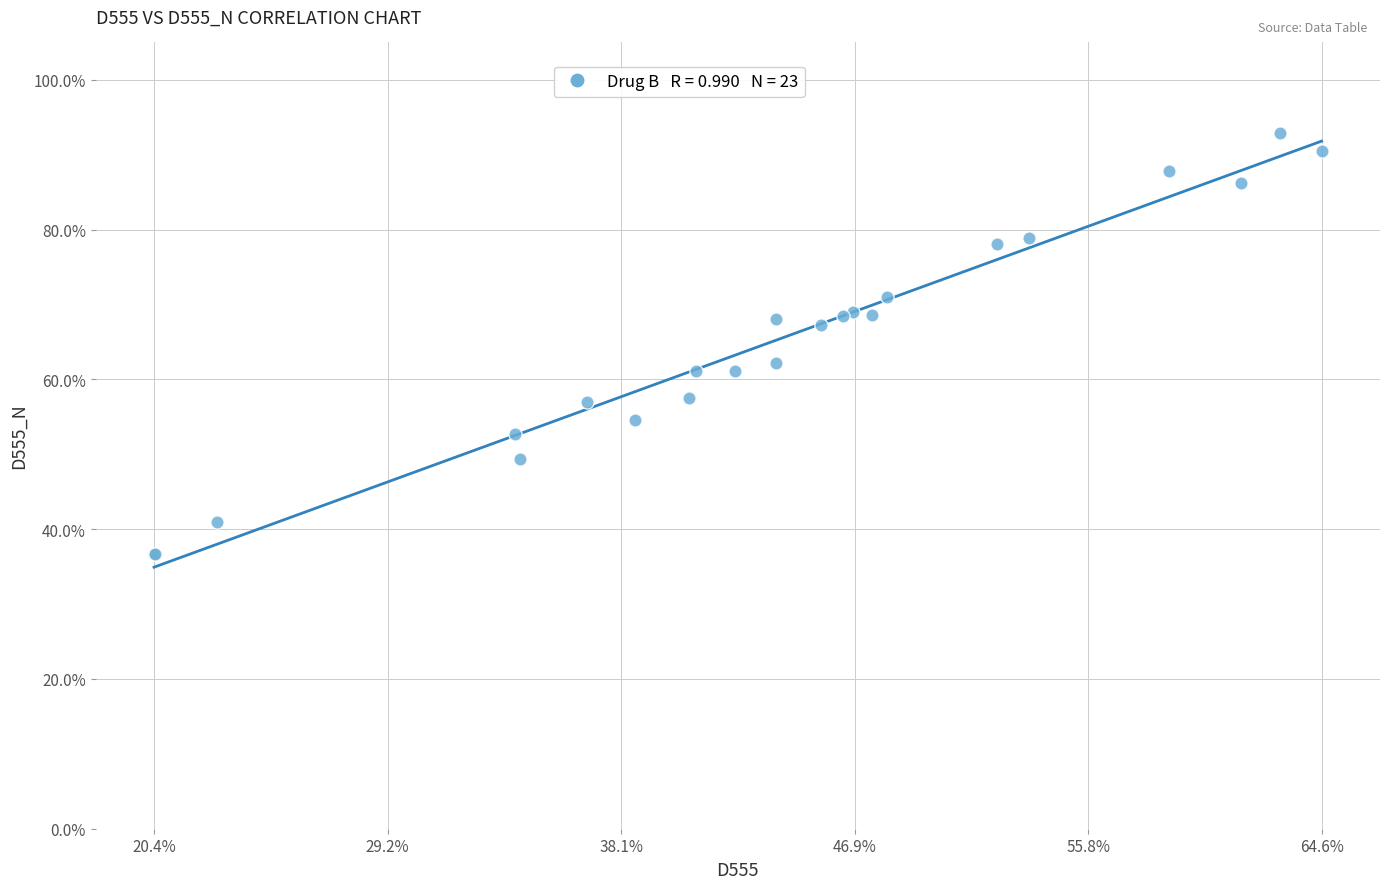

What Y value in the scatter plot is closest to 64?

62.2